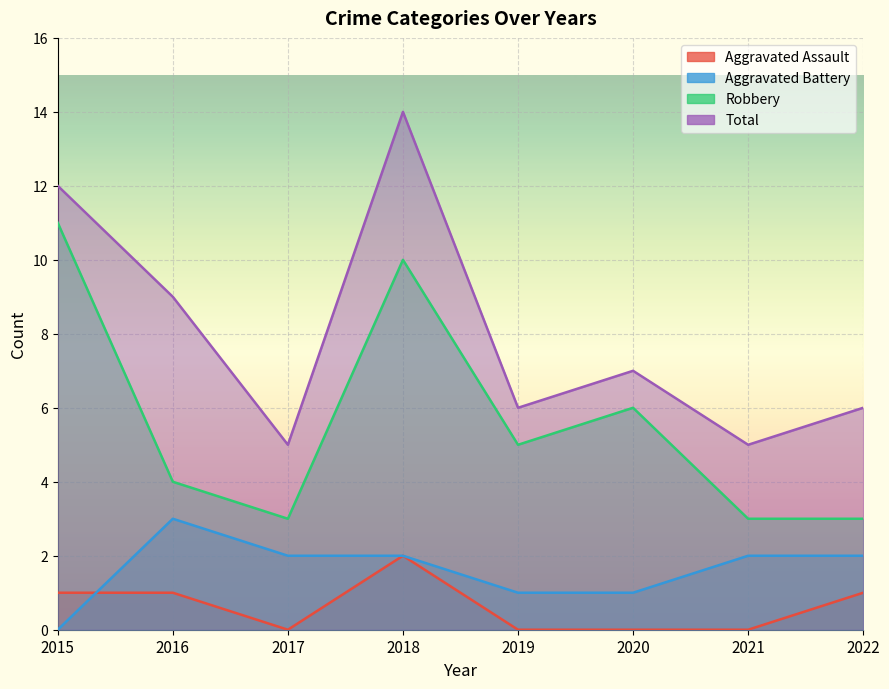

How many data points in Aggravated Assault are less than 1?

4